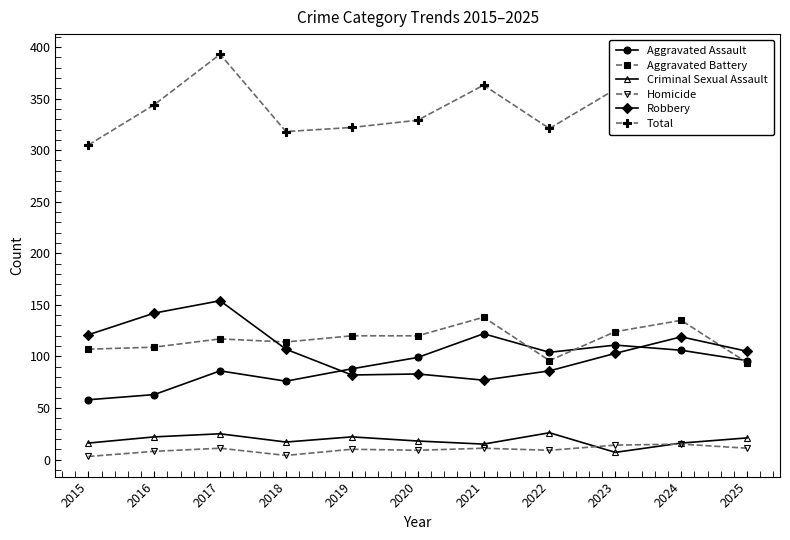

True or false: Aggravated Assault and Criminal Sexual Assault intersect in this chart.

False